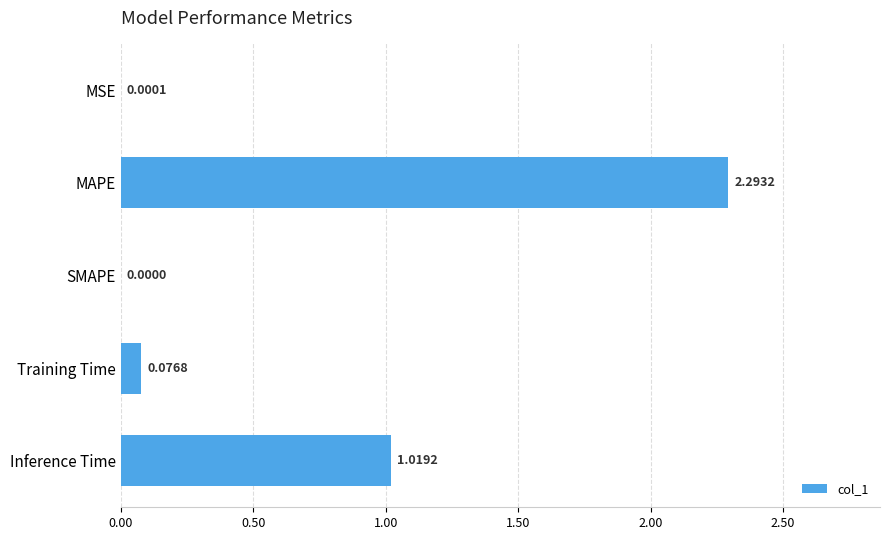

What is the sum of all values?

3.4